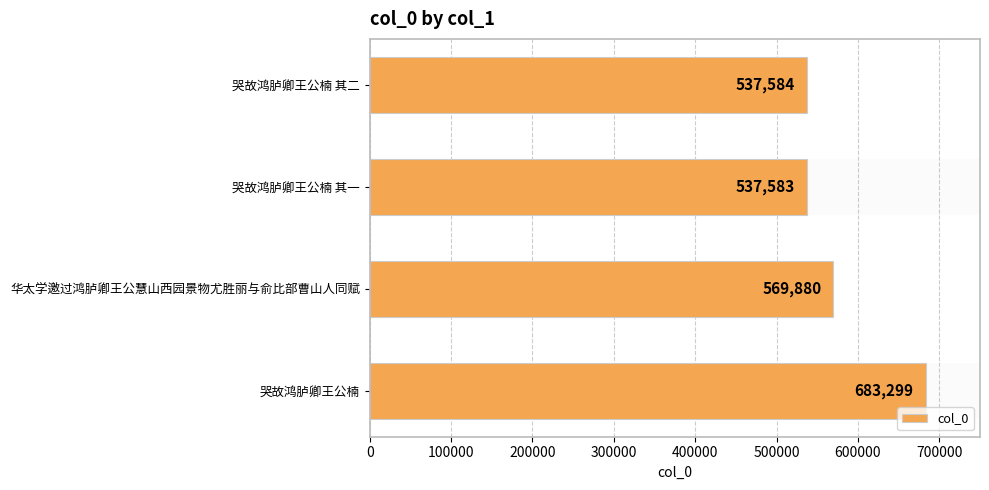

What is the difference between the values at 华太学邀过鸿胪卿王公慧山西园景物尤胜丽与俞比部曹山人同赋 and 哭故鸿胪卿王公楠 其一?

32297